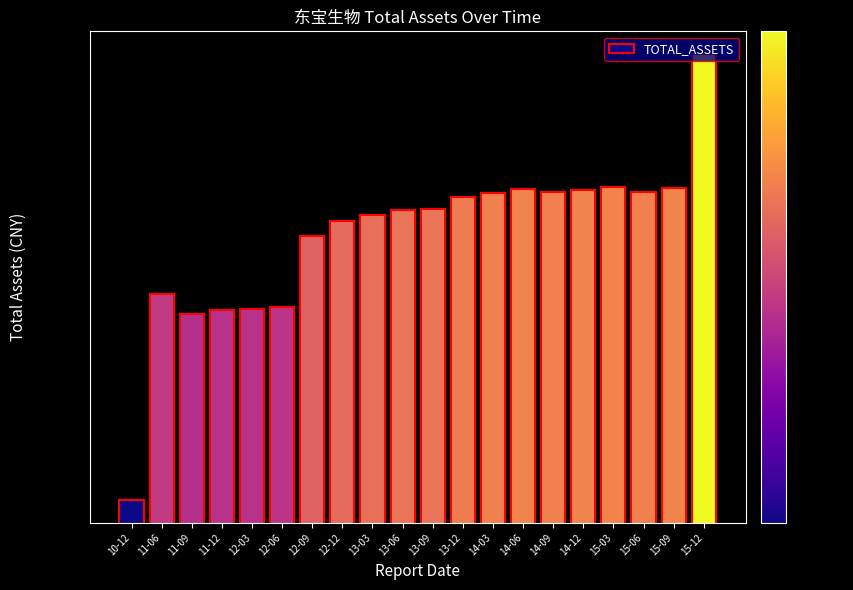

How many values are below 502361561?

10